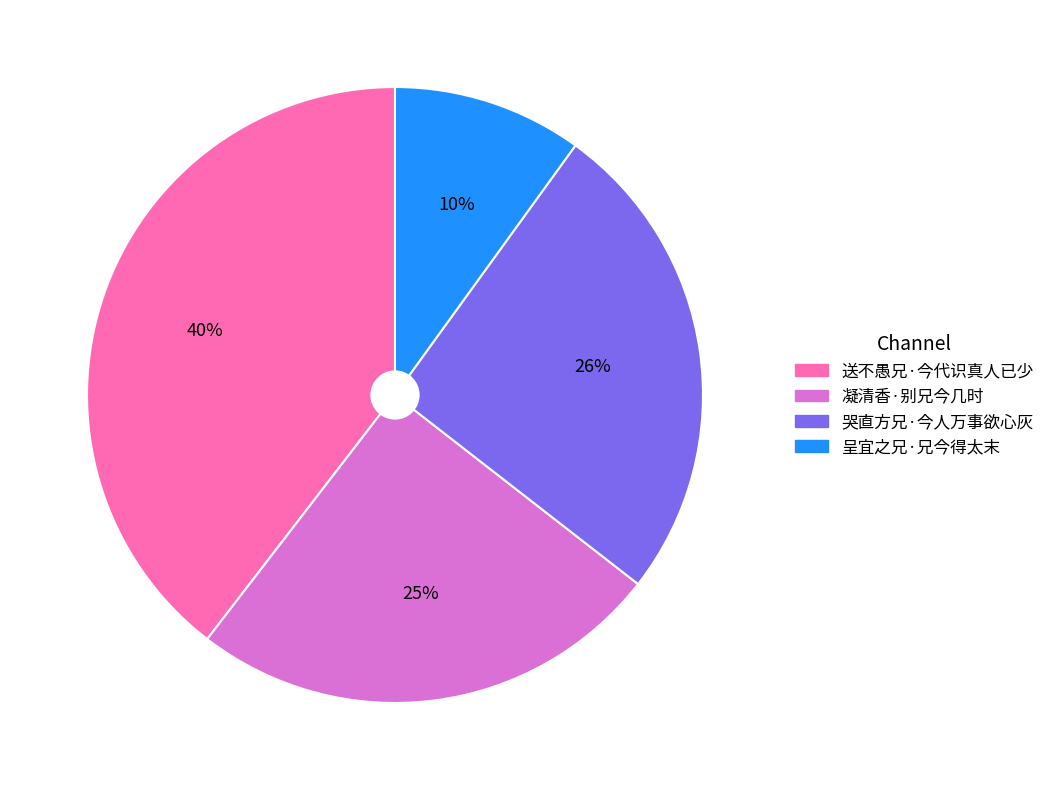

To the nearest percent, what is the difference between the 哭直方兄·今人万事欲心灰 and 送不愚兄·今代识真人已少 slice percentages?

14%